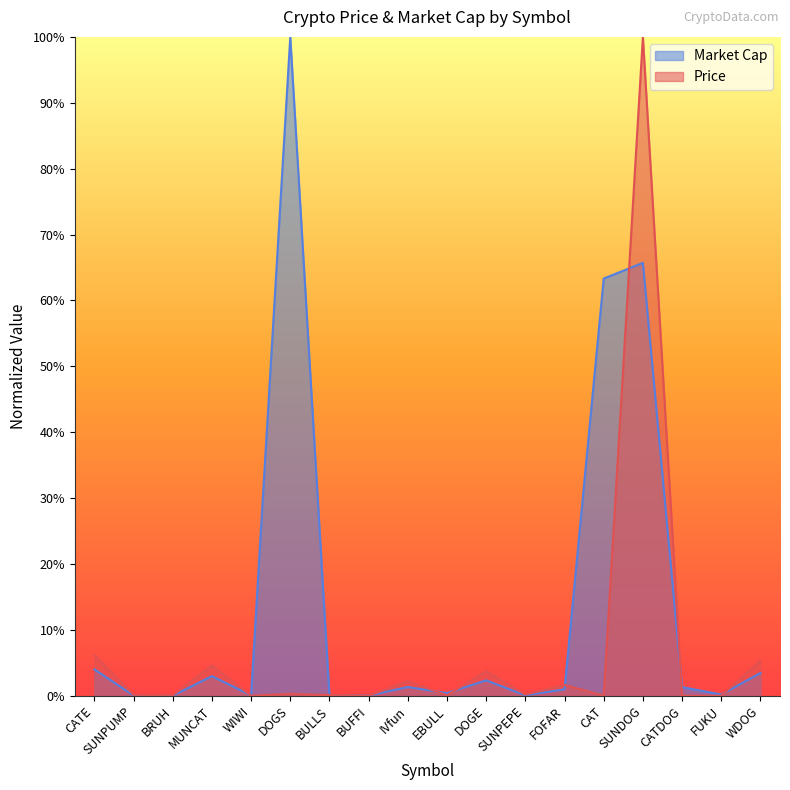

Which label corresponds to the smallest value in the chart?

WIWI